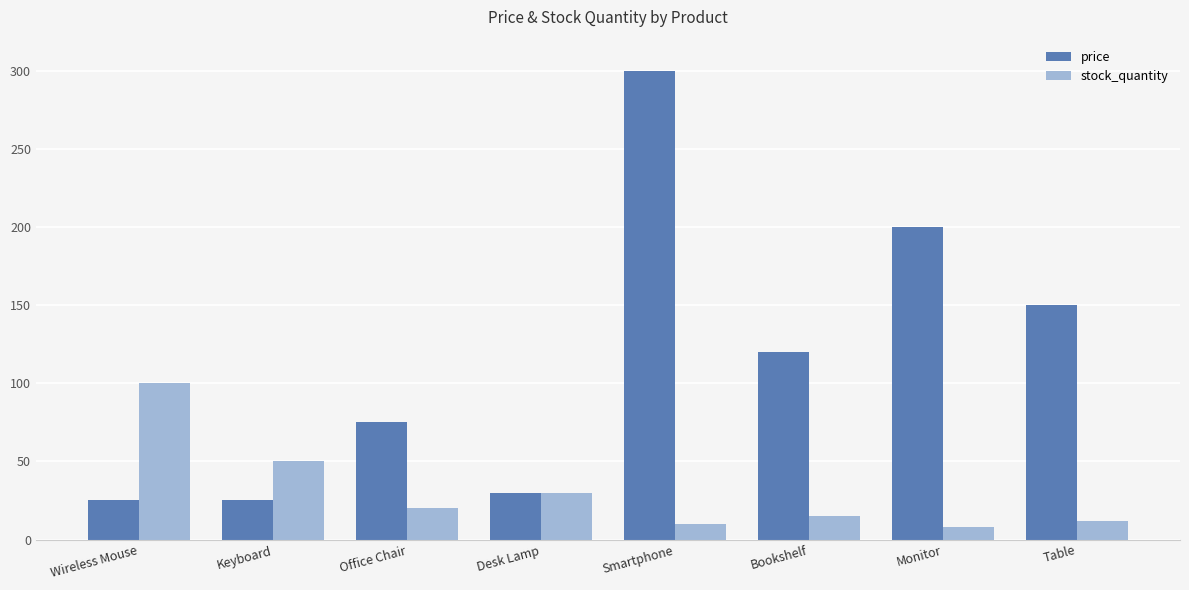

What are all the series names shown in the legend?

price, stock_quantity